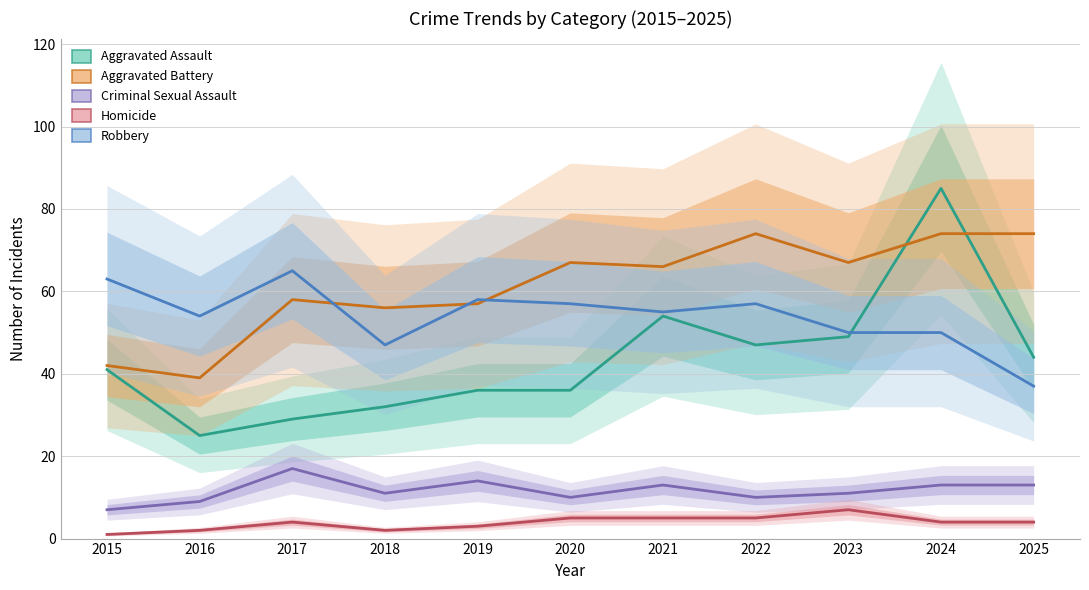

At how many categories does at least one series exceed 14?

11